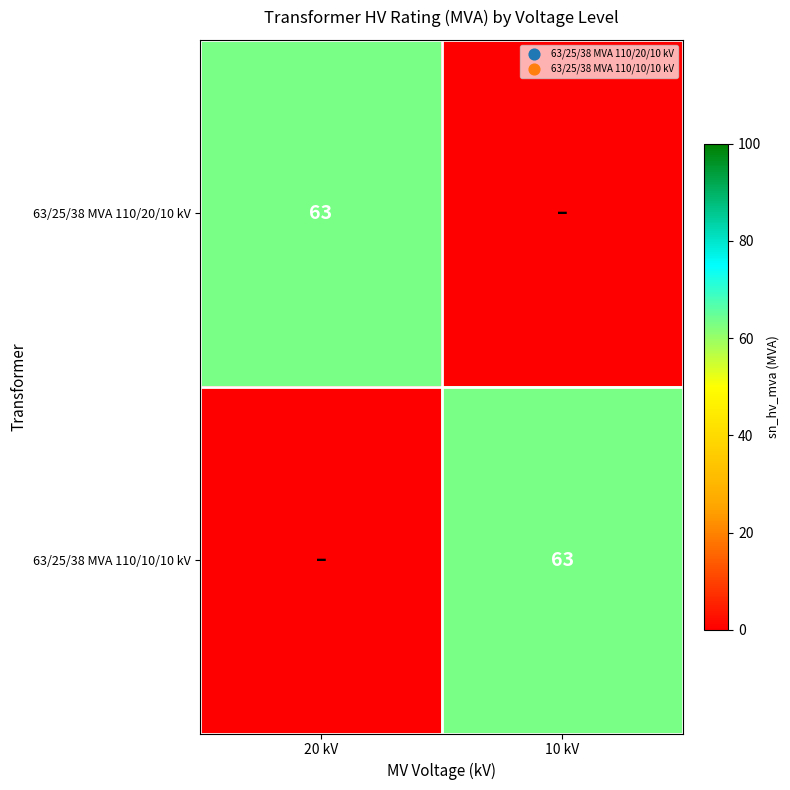

The 63/25/38 MVA 110/20/10 kV series shows 63 at 20 kV. True or false?

True